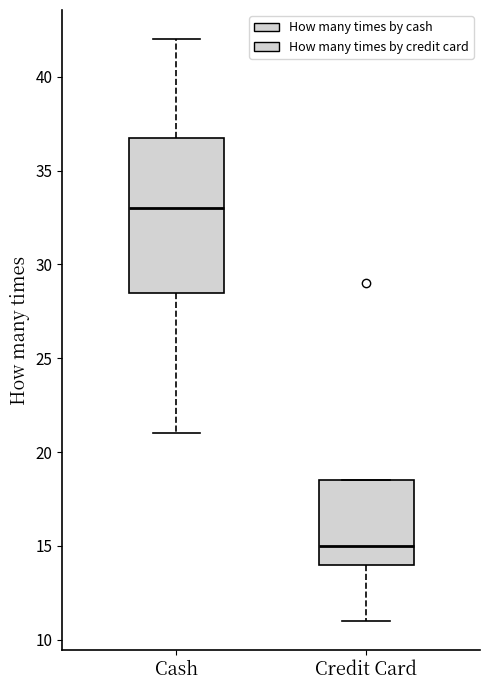

Which box has the lowest median line?

Credit Card